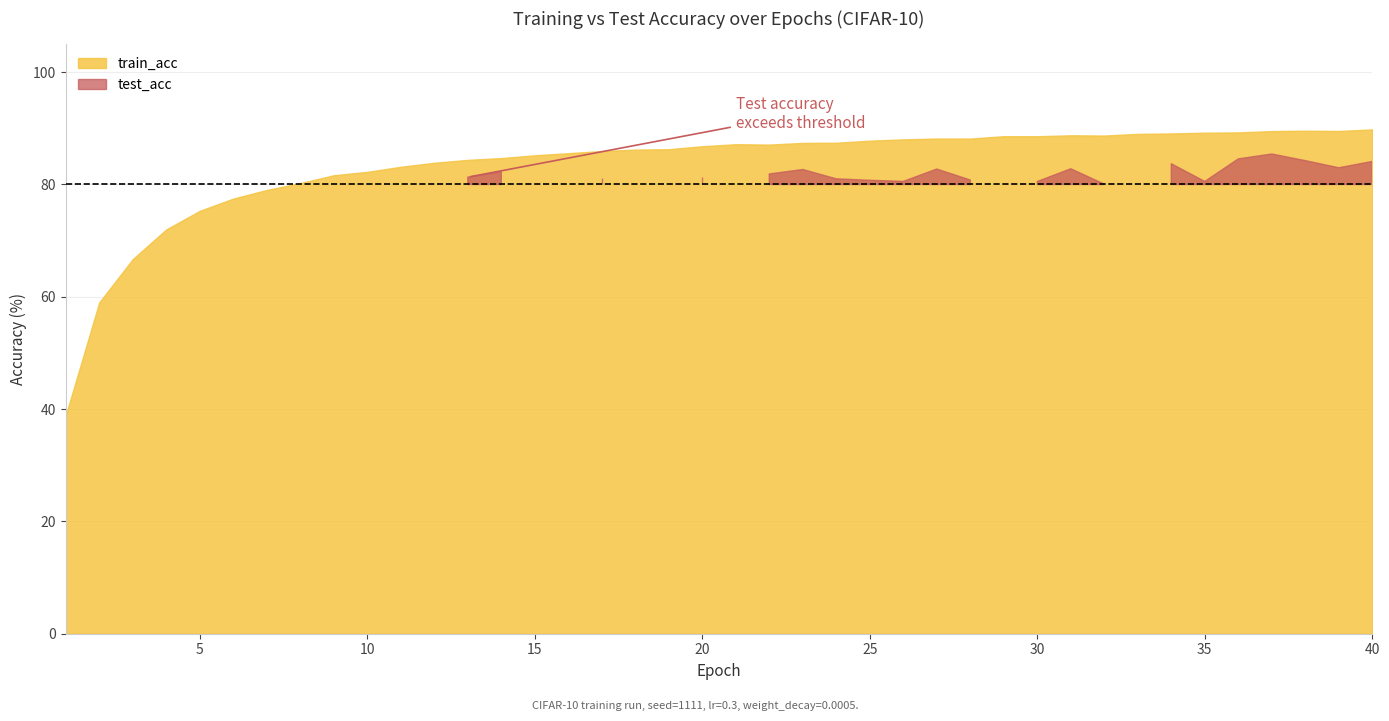

Rank the series at 38 from lowest to highest value.

test_acc, train_acc